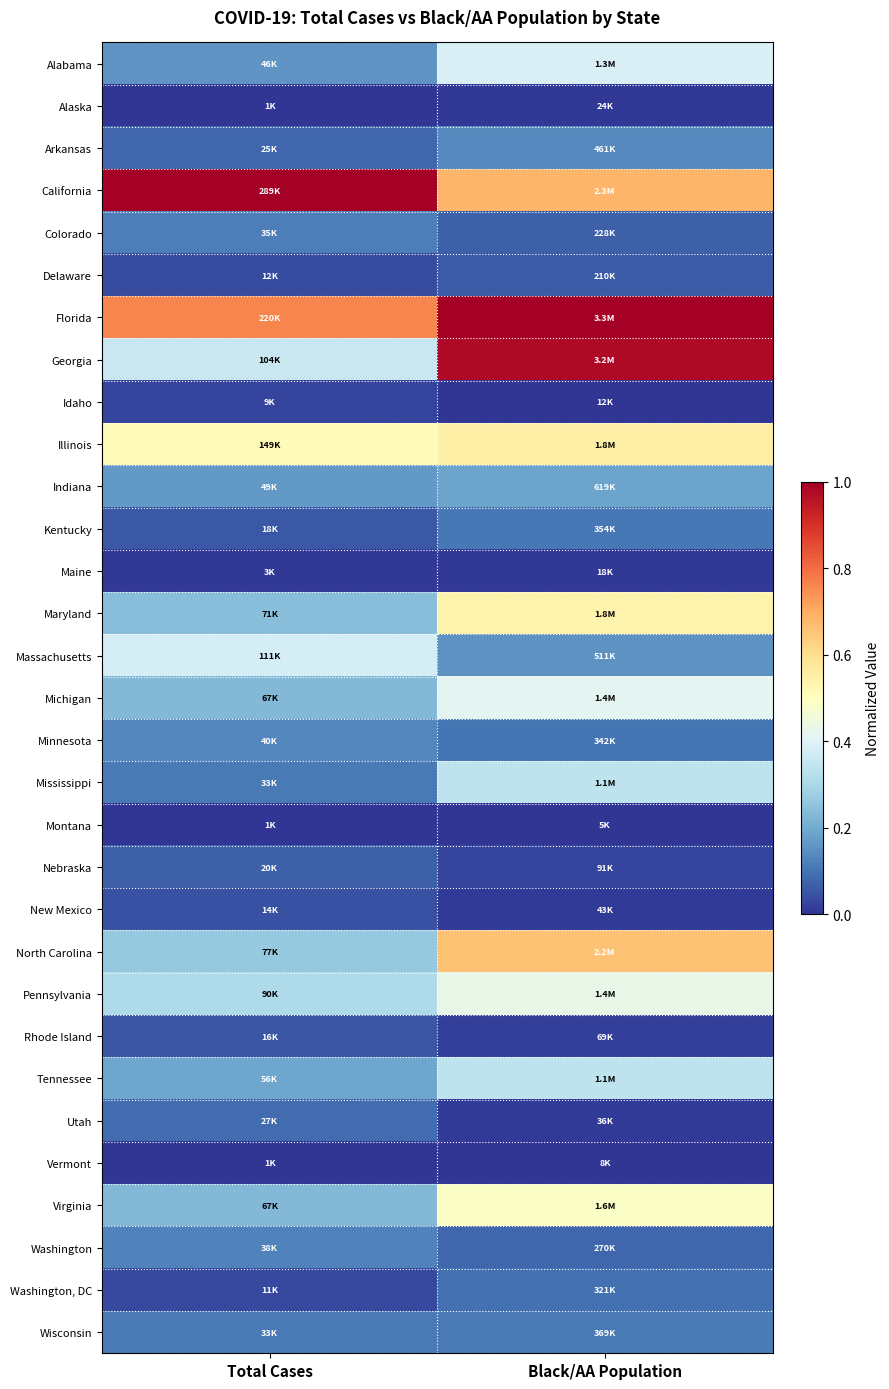

Reading left to right, transcribe all the data shown in this chart.

Alabama: Total Cases=0.2	Black/AA Population=0.4
Alaska: Total Cases=0.0	Black/AA Population=0.0
Arkansas: Total Cases=0.1	Black/AA Population=0.1
California: Total Cases=1.0	Black/AA Population=0.7
Colorado: Total Cases=0.1	Black/AA Population=0.1
Delaware: Total Cases=0.0	Black/AA Population=0.1
Florida: Total Cases=0.8	Black/AA Population=1.0
Georgia: Total Cases=0.4	Black/AA Population=1.0
Idaho: Total Cases=0.0	Black/AA Population=0.0
Illinois: Total Cases=0.5	Black/AA Population=0.5
Indiana: Total Cases=0.2	Black/AA Population=0.2
Kentucky: Total Cases=0.1	Black/AA Population=0.1
Maine: Total Cases=0.0	Black/AA Population=0.0
Maryland: Total Cases=0.2	Black/AA Population=0.5
Massachusetts: Total Cases=0.4	Black/AA Population=0.2
Michigan: Total Cases=0.2	Black/AA Population=0.4
Minnesota: Total Cases=0.1	Black/AA Population=0.1
Mississippi: Total Cases=0.1	Black/AA Population=0.3
Montana: Total Cases=0.0	Black/AA Population=0.0
Nebraska: Total Cases=0.1	Black/AA Population=0.0
New Mexico: Total Cases=0.0	Black/AA Population=0.0
North Carolina: Total Cases=0.3	Black/AA Population=0.7
Pennsylvania: Total Cases=0.3	Black/AA Population=0.4
Rhode Island: Total Cases=0.1	Black/AA Population=0.0
Tennessee: Total Cases=0.2	Black/AA Population=0.3
Utah: Total Cases=0.1	Black/AA Population=0.0
Vermont: Total Cases=0.0	Black/AA Population=0.0
Virginia: Total Cases=0.2	Black/AA Population=0.5
Washington: Total Cases=0.1	Black/AA Population=0.1
Washington, DC: Total Cases=0.0	Black/AA Population=0.1
Wisconsin: Total Cases=0.1	Black/AA Population=0.1